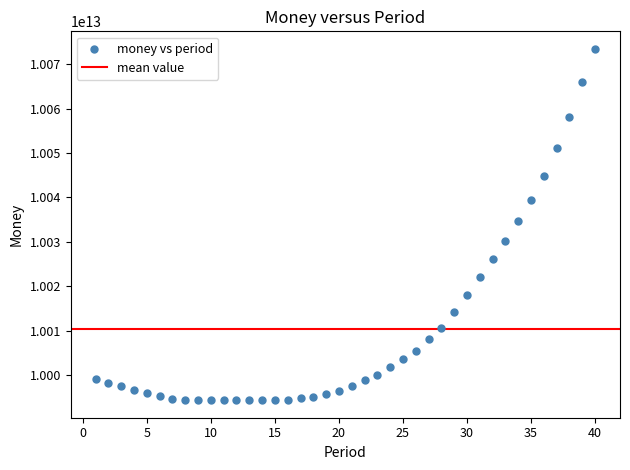

What is the range of X values (max minus min)?

39.0